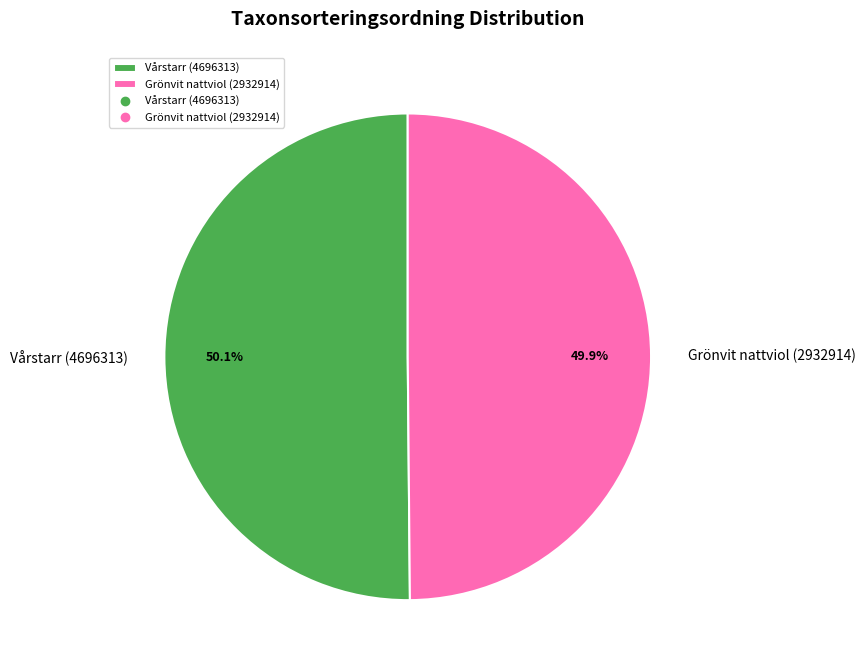

What is the ratio of the value at Grönvit nattviol (2932914) to the value at Vårstarr (4696313)?

1.0